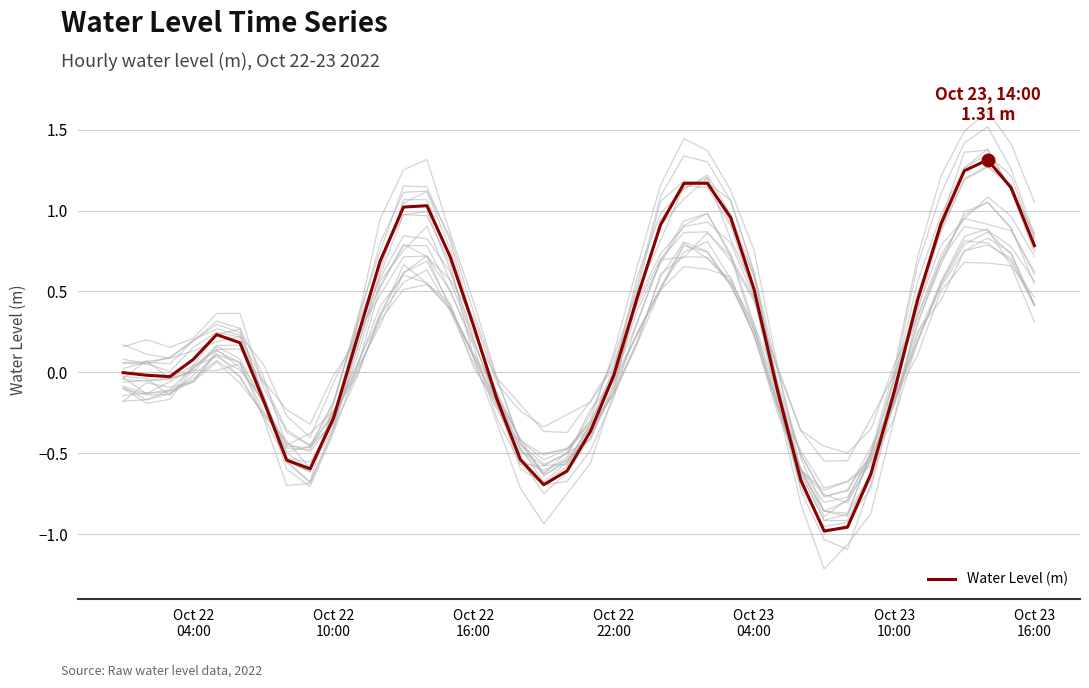

What is the maximum value for Water Level (m)?

1.3